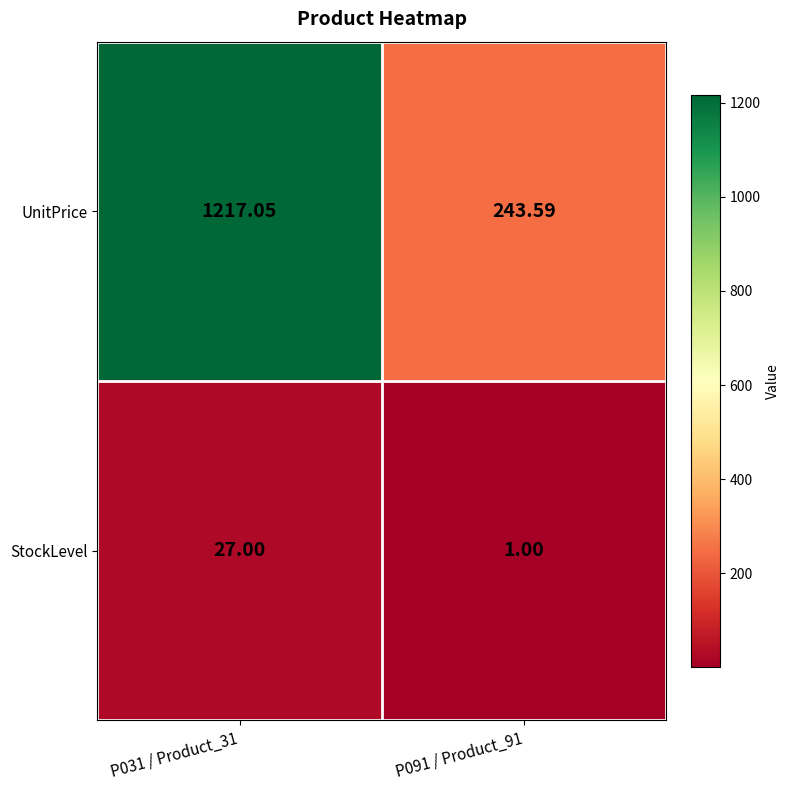

Rank the series at P091 / Product_91 from highest to lowest value.

UnitPrice, StockLevel